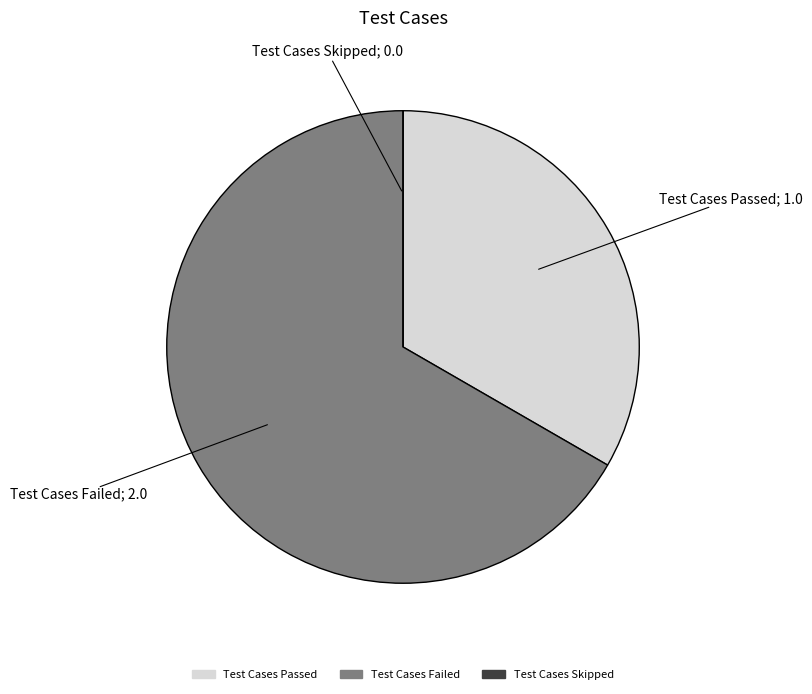

Is there any slice that represents more than half of the pie?

Yes